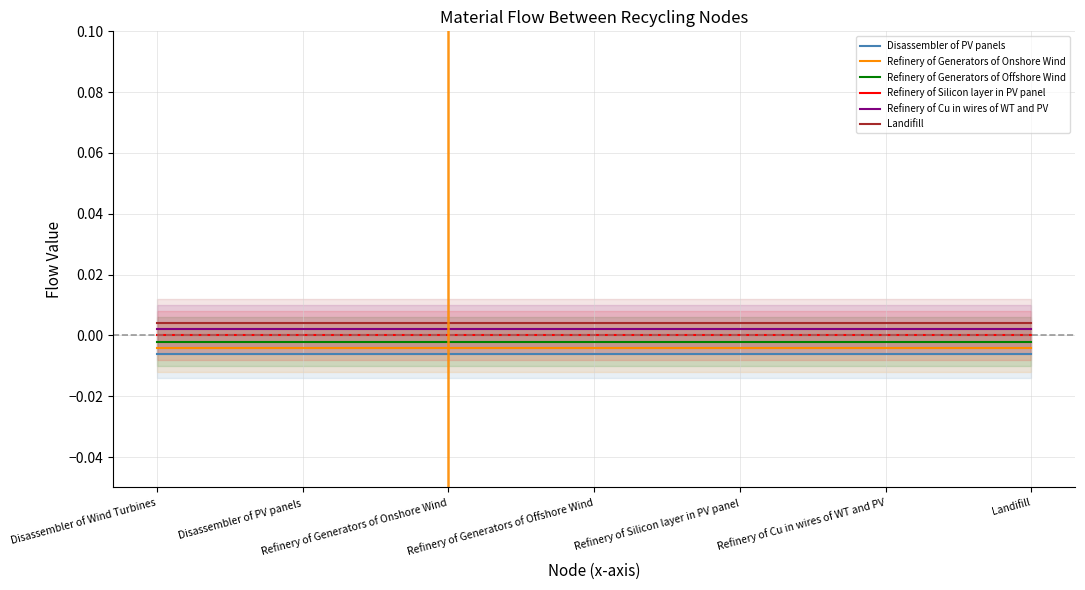

True or false: Landifill has more than 0 interior local peaks.

False